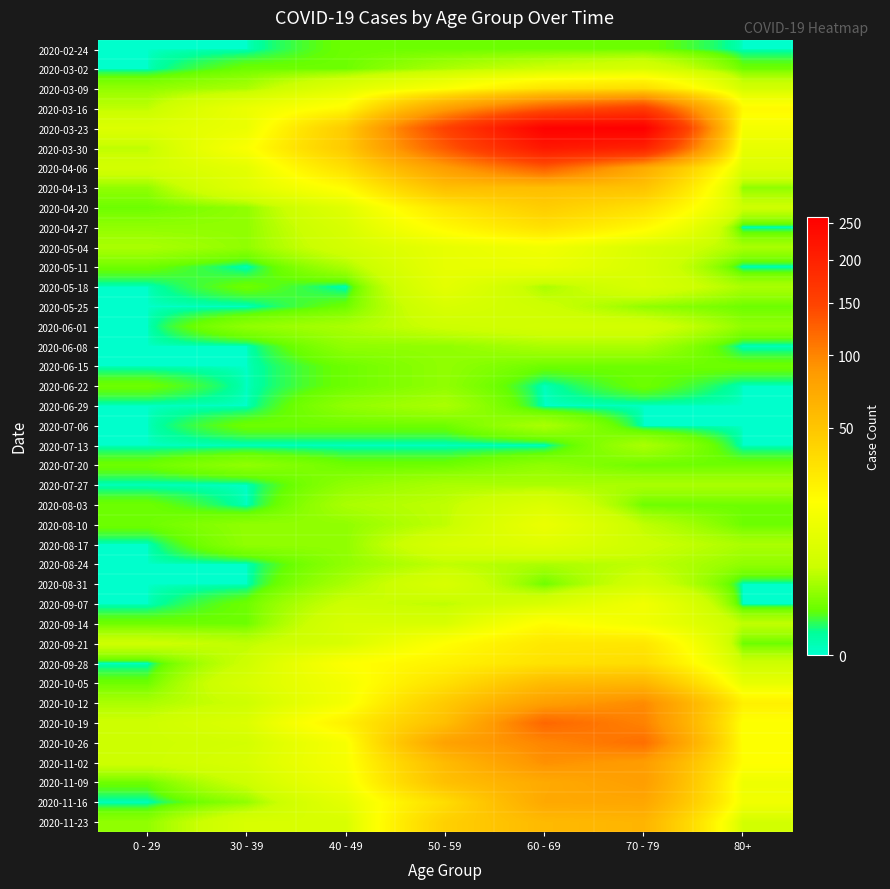

At which category is the sum across all series the highest?

60 - 69